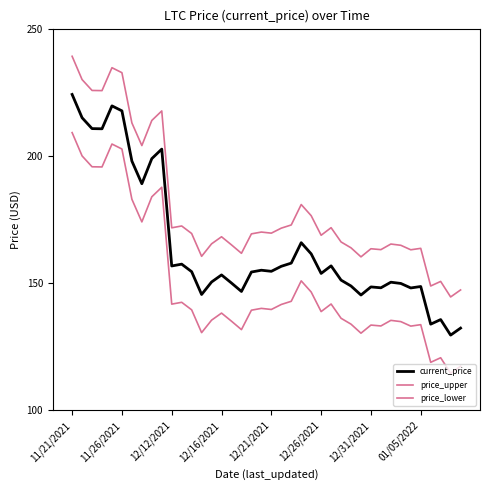

Does the chart have visible grid lines?

No